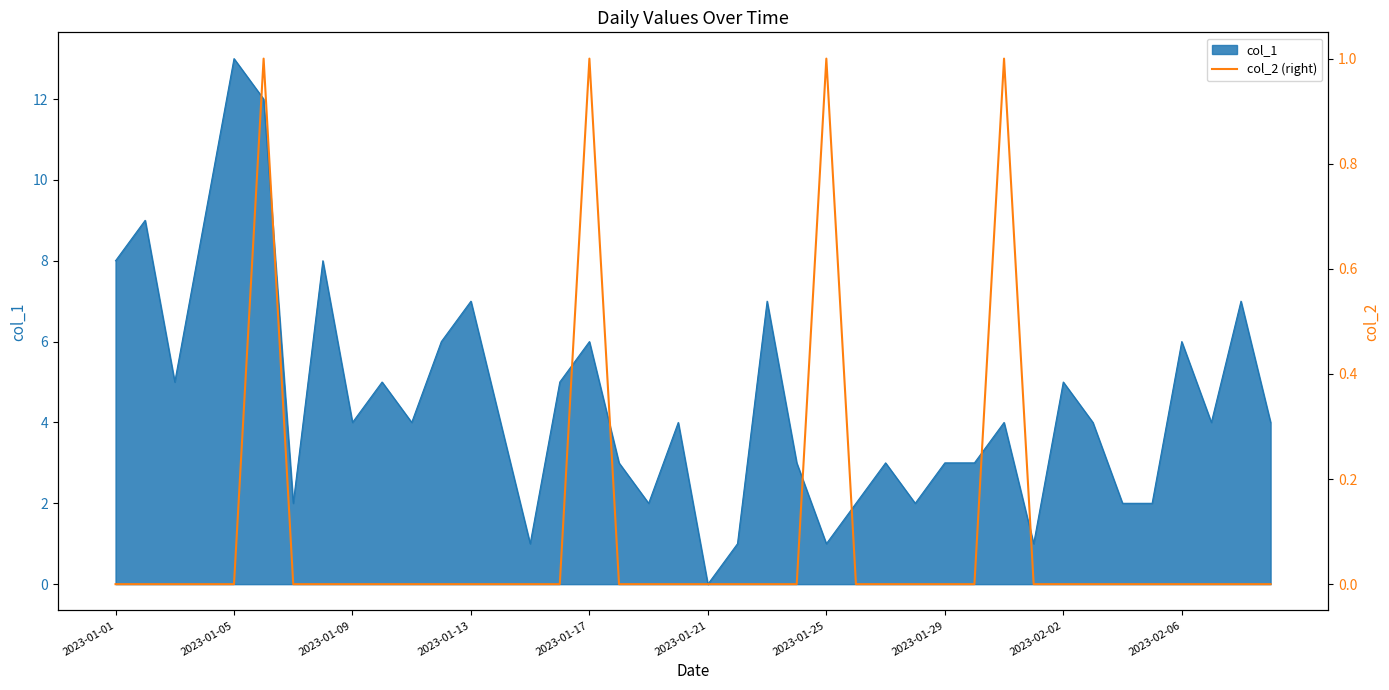

How many points are higher than both their immediate neighbors (excluding endpoints)?

4